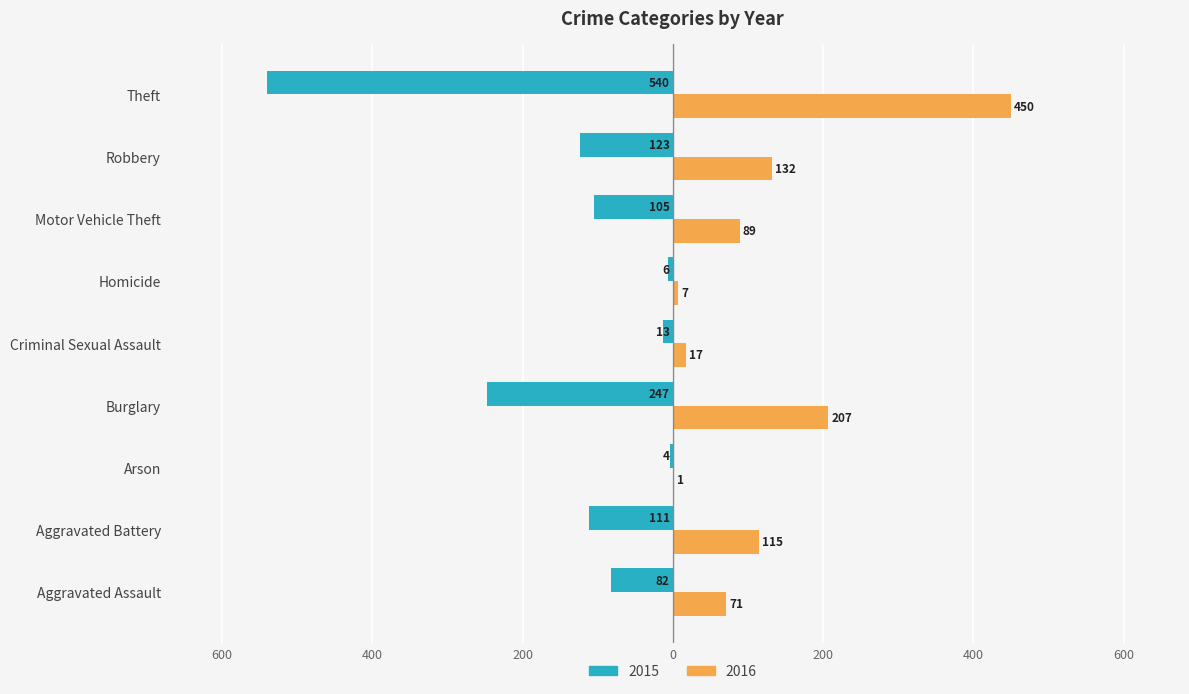

What are all the series names shown in the legend?

2015, 2016